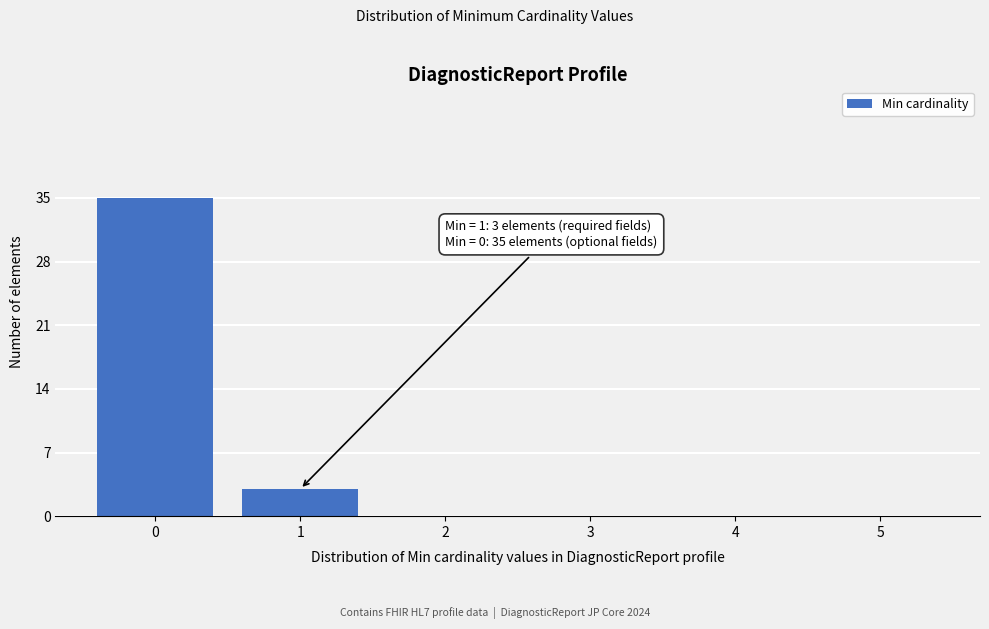

Which range on the x-axis has the tallest bar?

-0.5 to 0.5